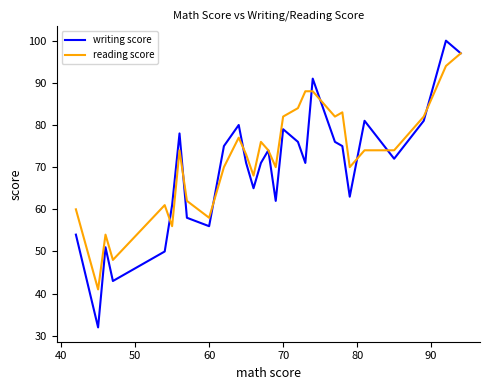

Rank the series by their maximum value, from lowest to highest.

reading score, writing score